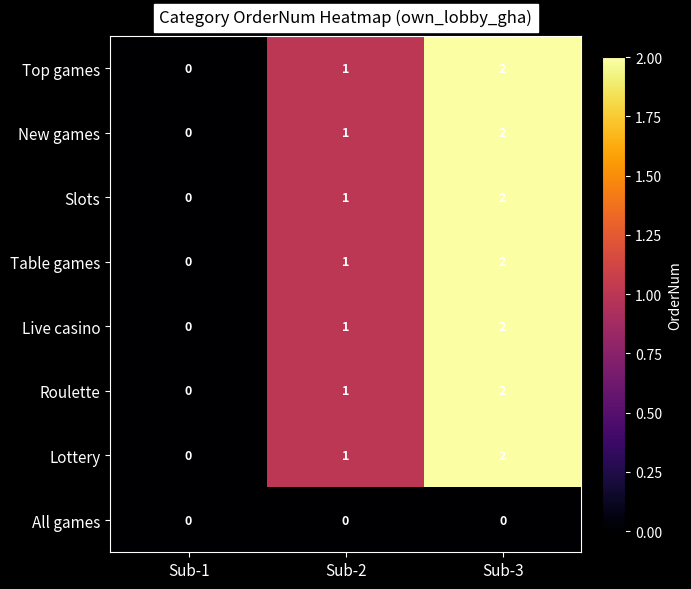

What is the total value across all series at Sub-2?

7